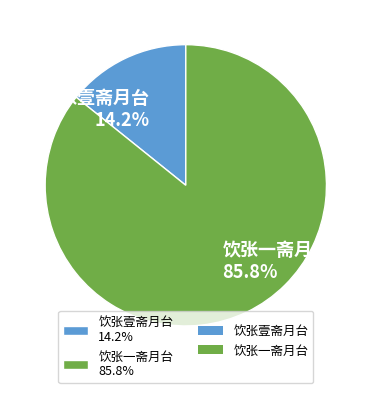

How many slices are in this pie chart?

2